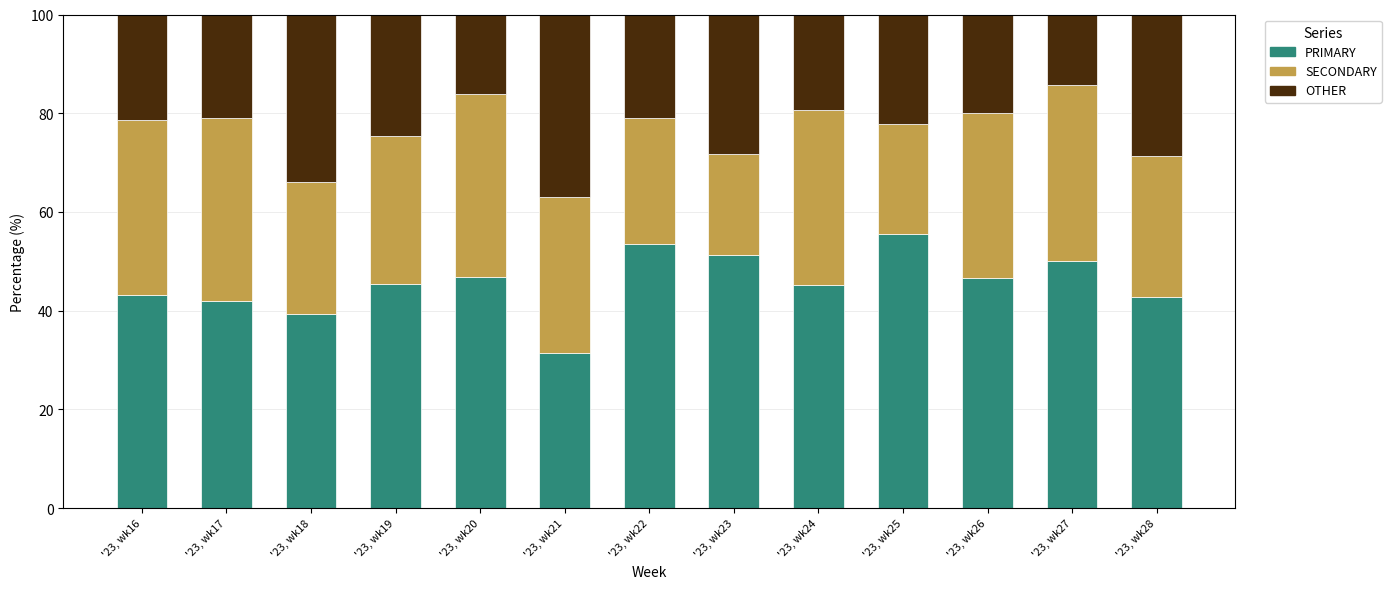

What is the average value of the PRIMARY series?

45.6